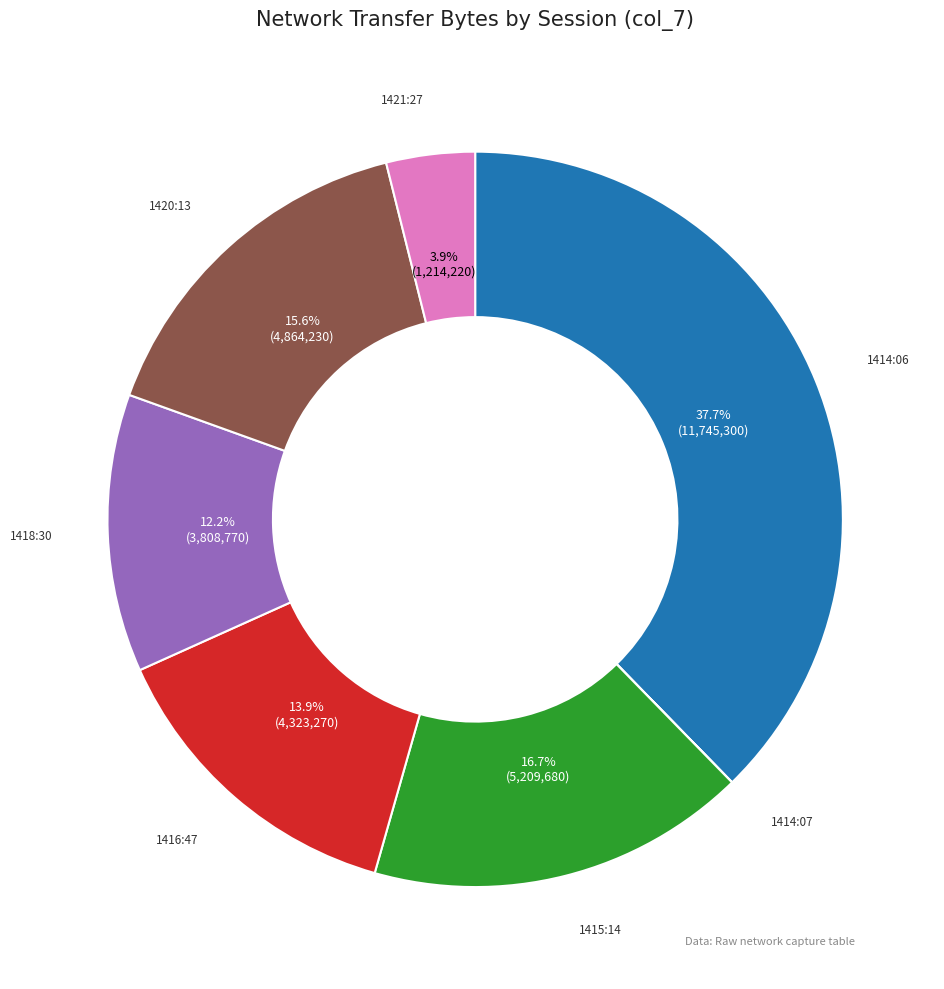

Is there a majority slice in this chart?

No